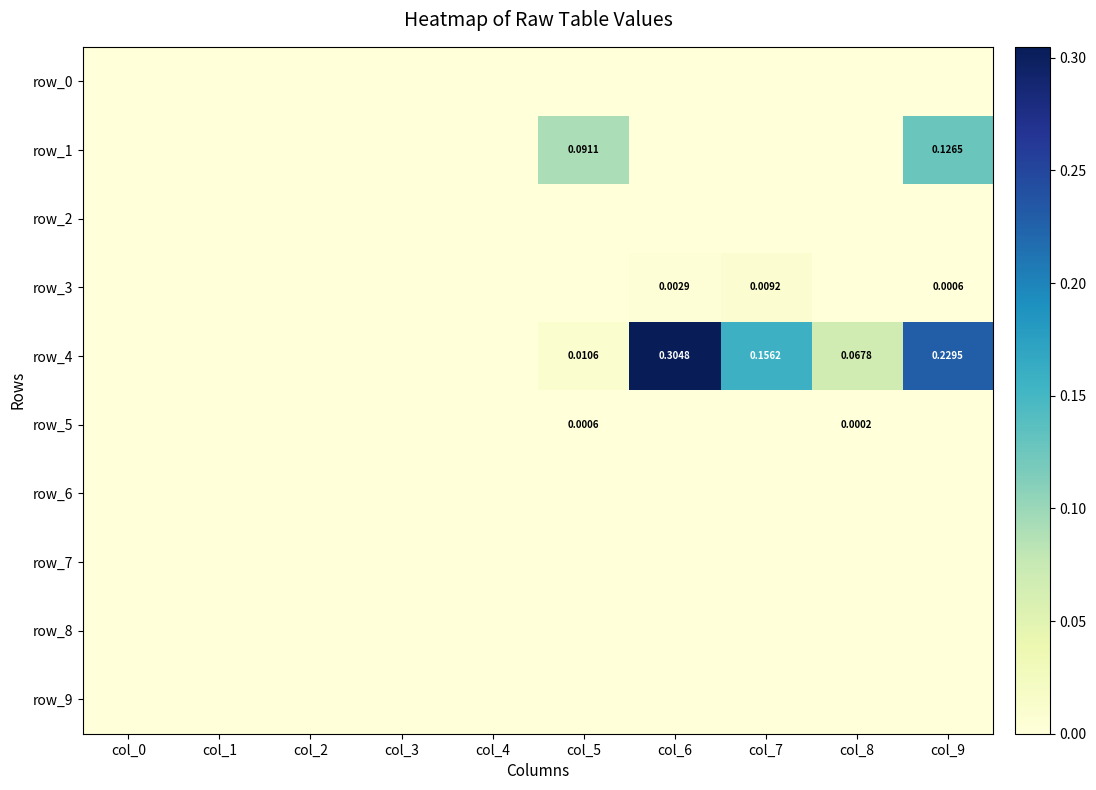

The row_3 series shows -0.0 at col_8. True or false?

False